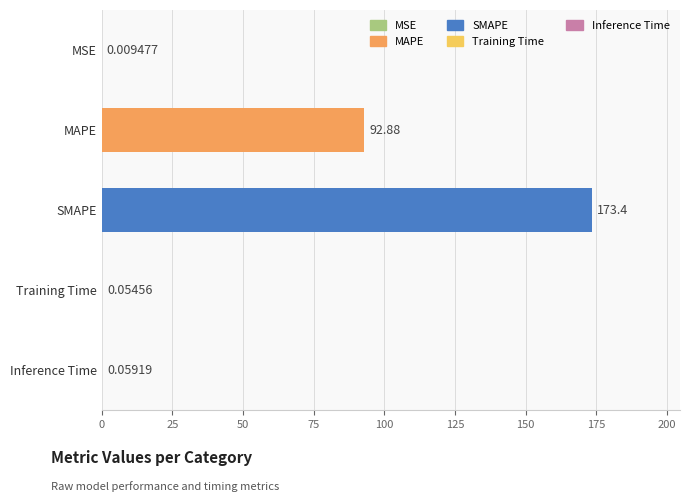

What is the sum of all values?

266.4